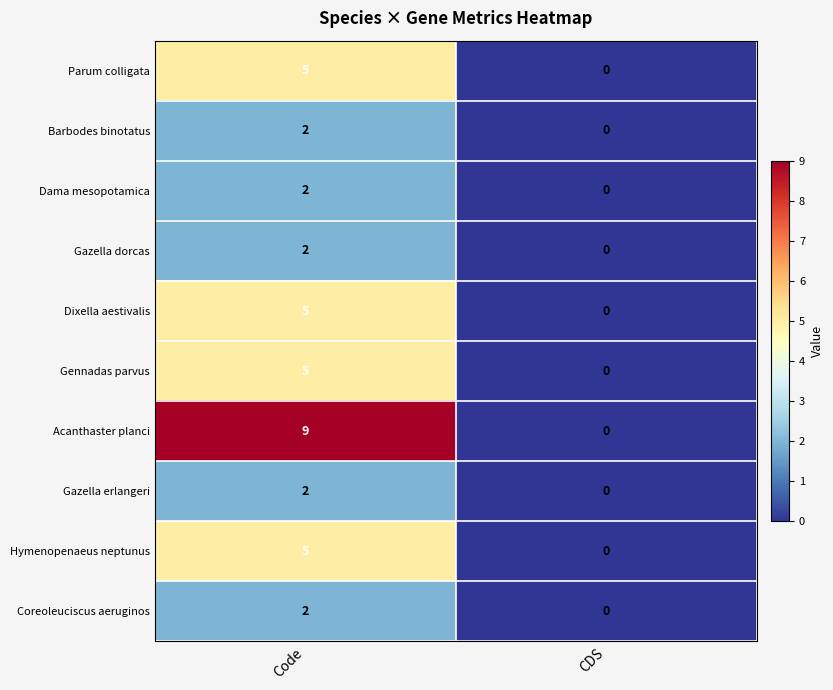

What is the difference between the Dixella aestivalis values at Code and CDS?

5